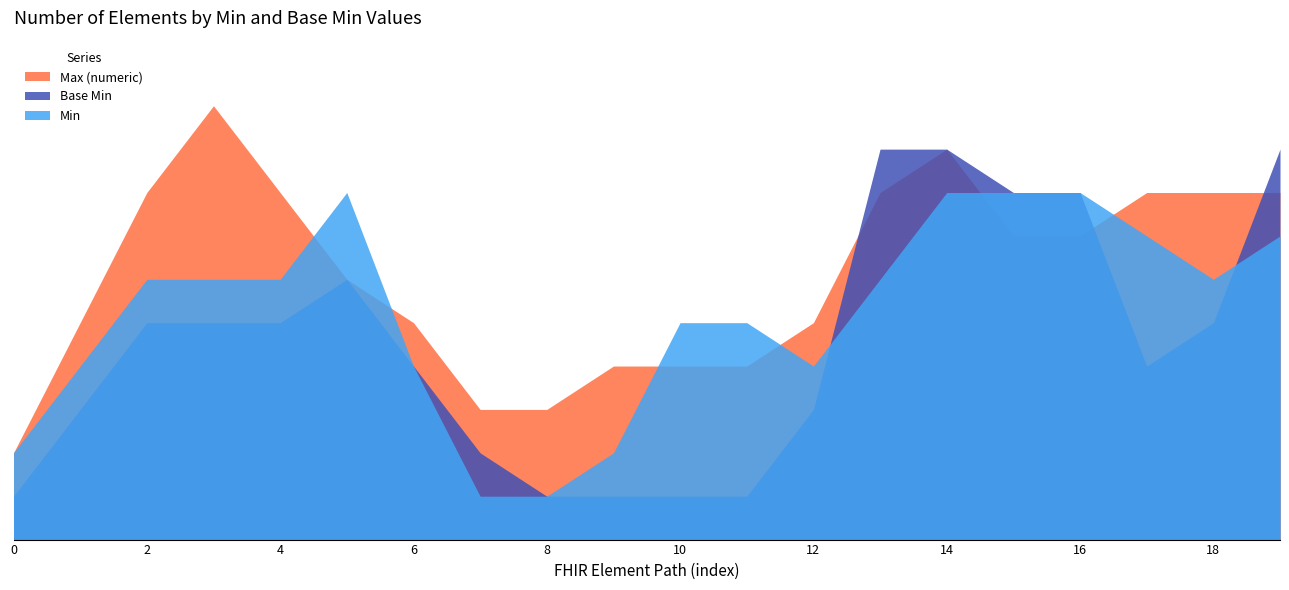

Does the chart have visible grid lines?

No